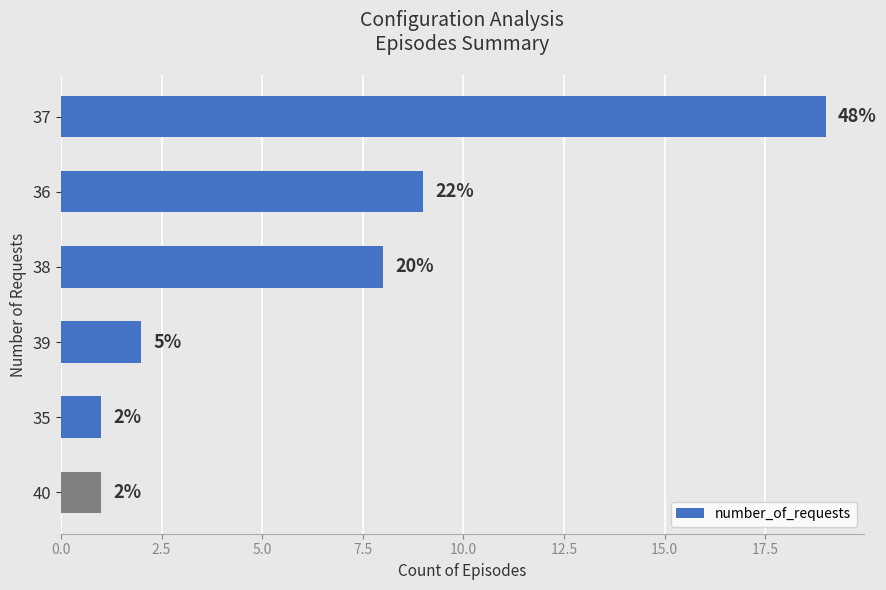

What is the average value?

7